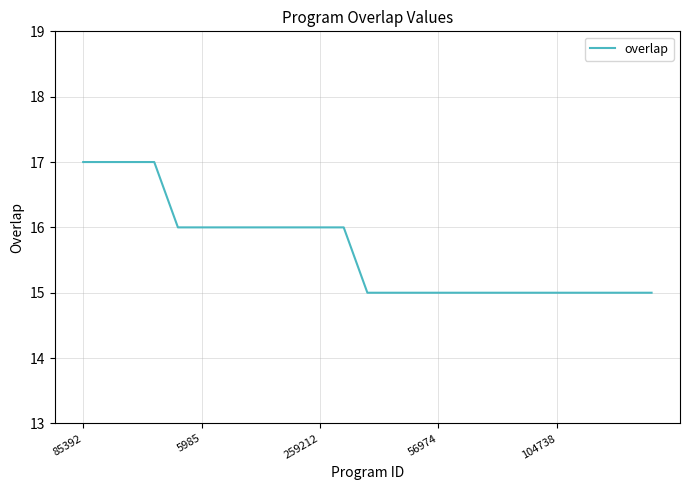

How many lines are shown in the chart?

1